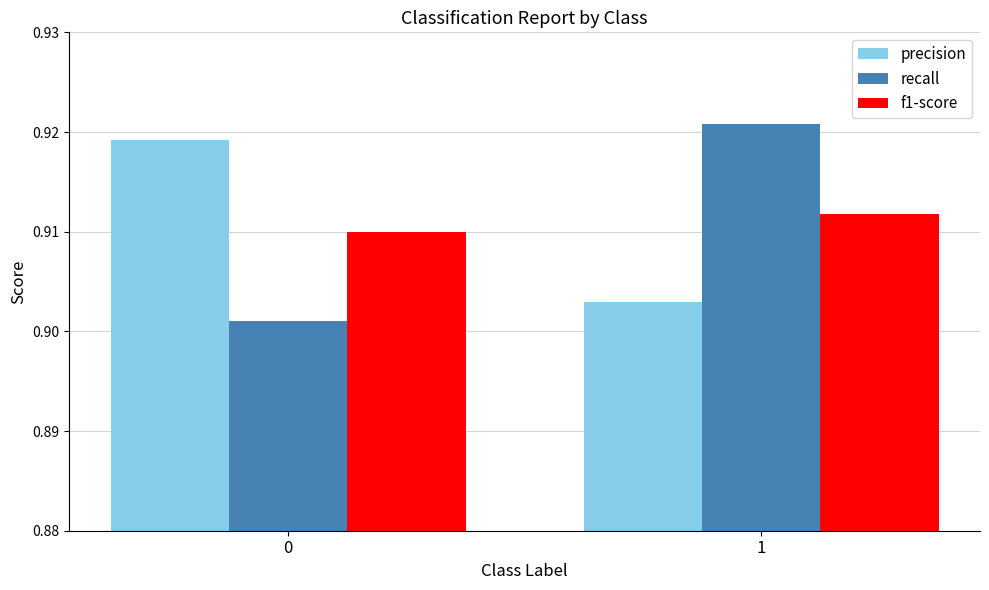

Which series has the largest range (max minus min)?

recall